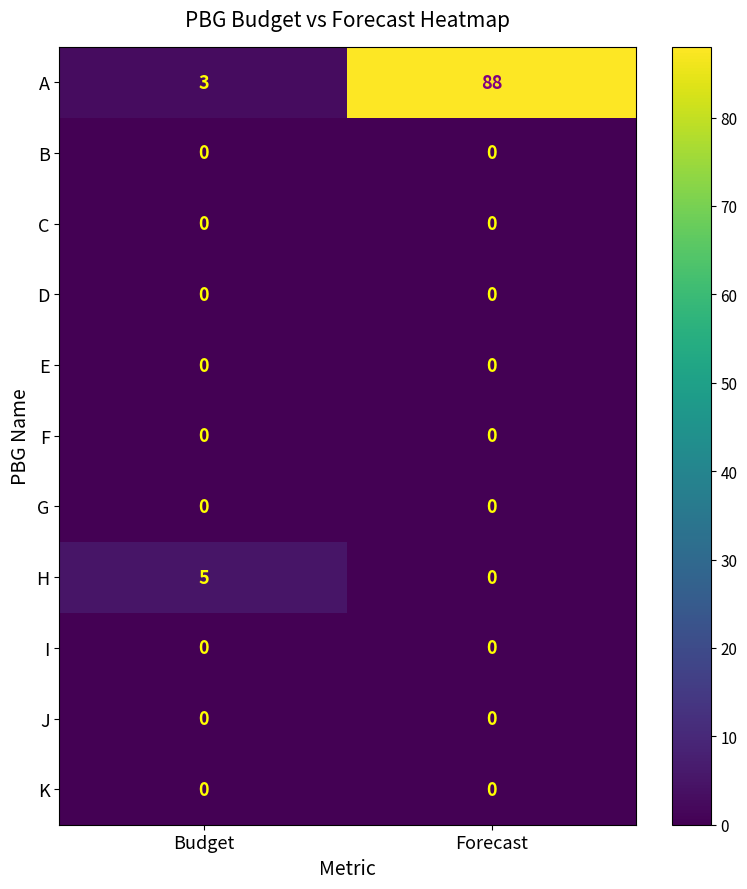

Reading left to right, what are all the values shown in this chart?

A: Budget=3	Forecast=88
B: Budget=0	Forecast=0
C: Budget=0	Forecast=0
D: Budget=0	Forecast=0
E: Budget=0	Forecast=0
F: Budget=0	Forecast=0
G: Budget=0	Forecast=0
H: Budget=5	Forecast=0
I: Budget=0	Forecast=0
J: Budget=0	Forecast=0
K: Budget=0	Forecast=0